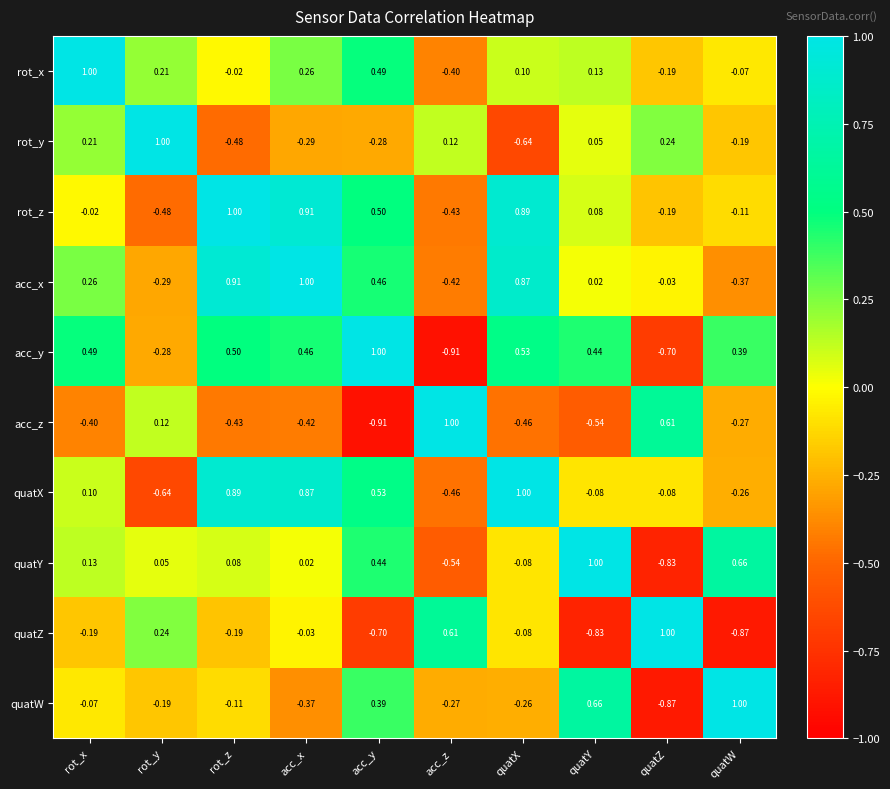

At quatY, list the series in order from largest to smallest.

quatY, quatW, acc_y, rot_x, rot_z, rot_y, acc_x, quatX, acc_z, quatZ